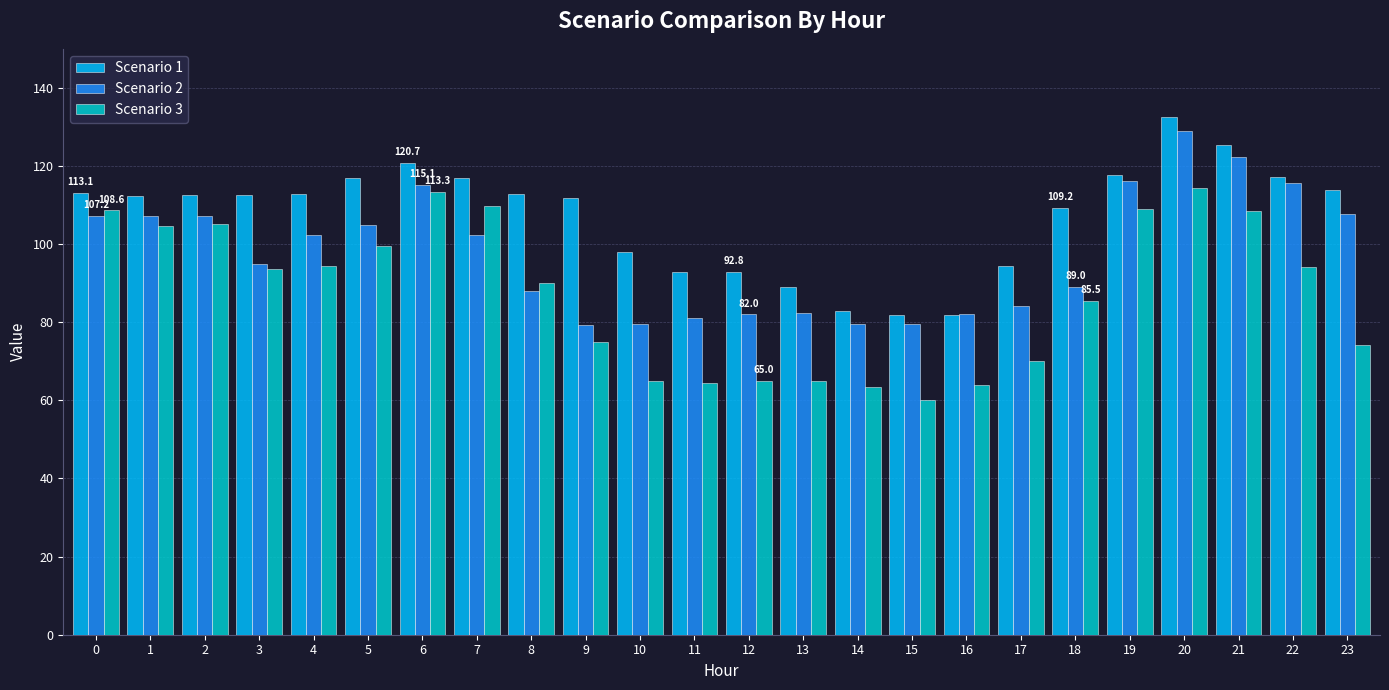

Which series changed the most between 14 and 20?

Scenario 3